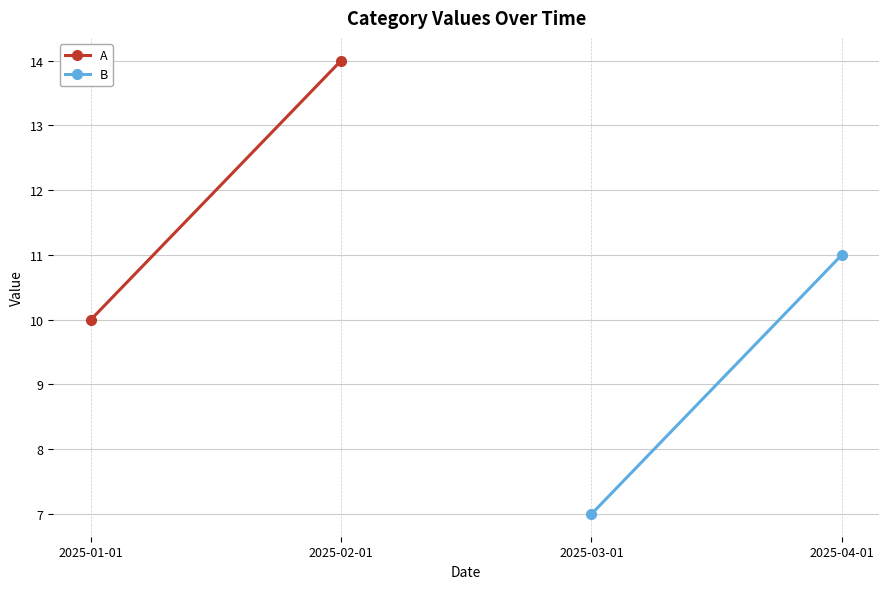

Which series has the largest range (max minus min)?

A